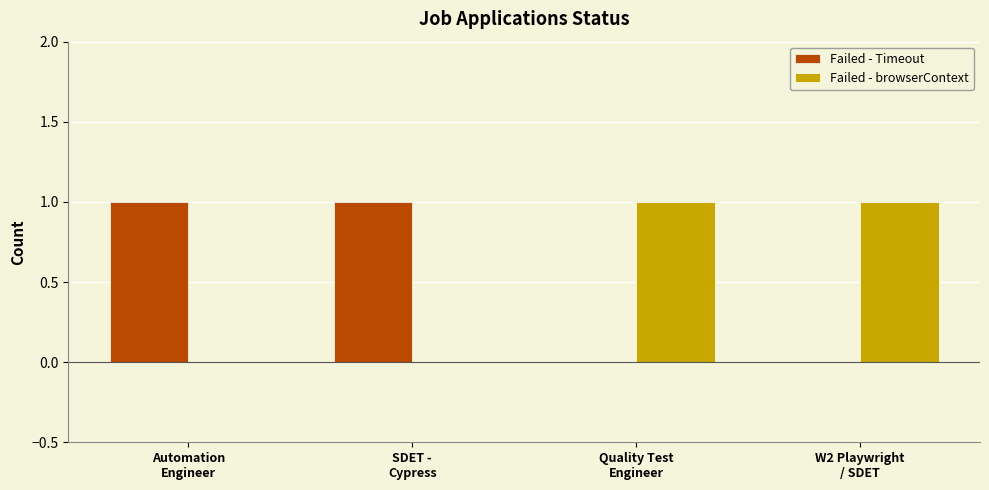

The value of Failed - Timeout at Automation
Engineer is 2. True or false?

False